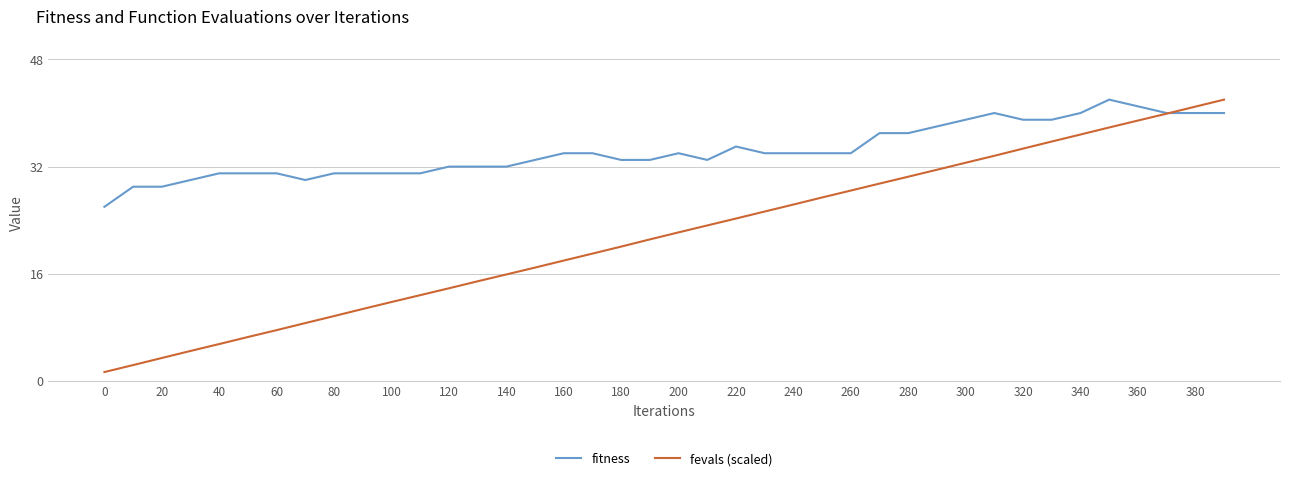

What is the maximum value for fevals (scaled)?

42.0